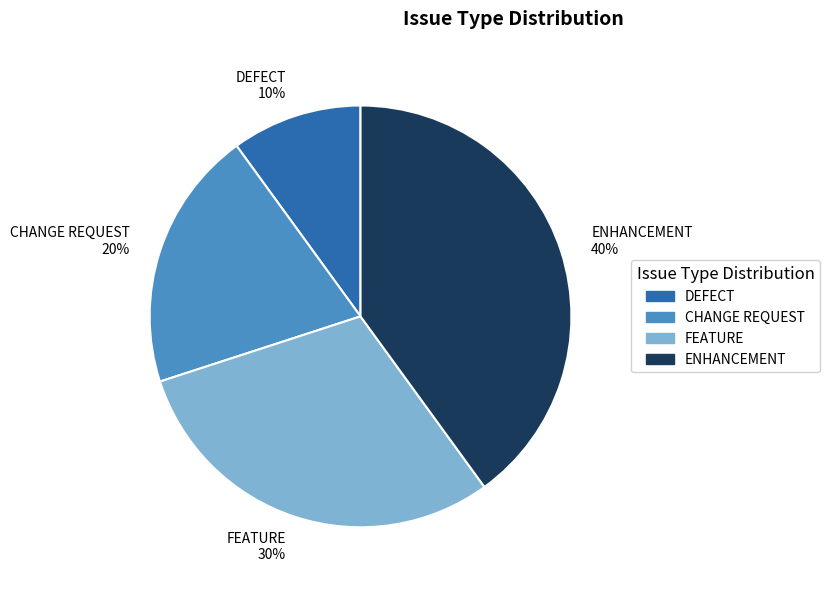

Does any single category account for the majority?

No